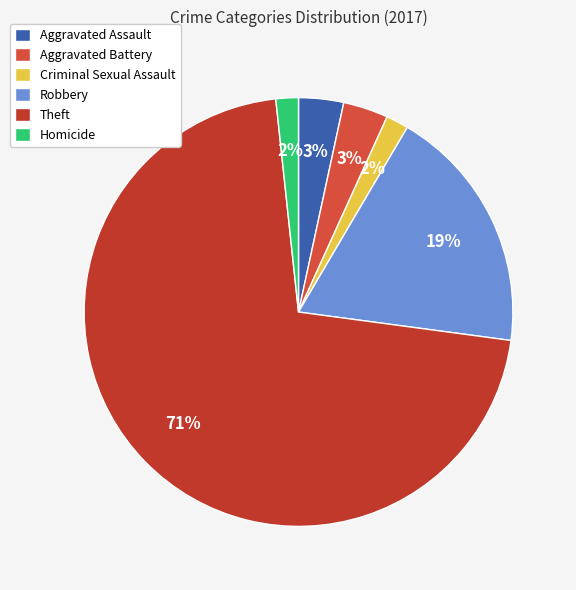

Is there a majority slice in this chart?

Yes